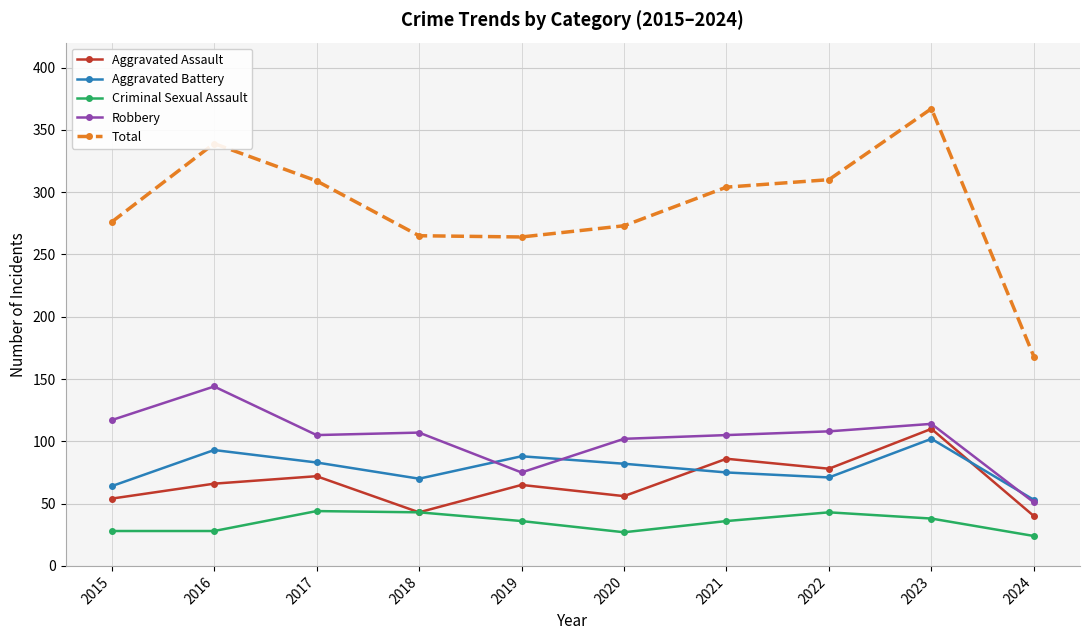

Is this an area chart (filled region under the line)?

No